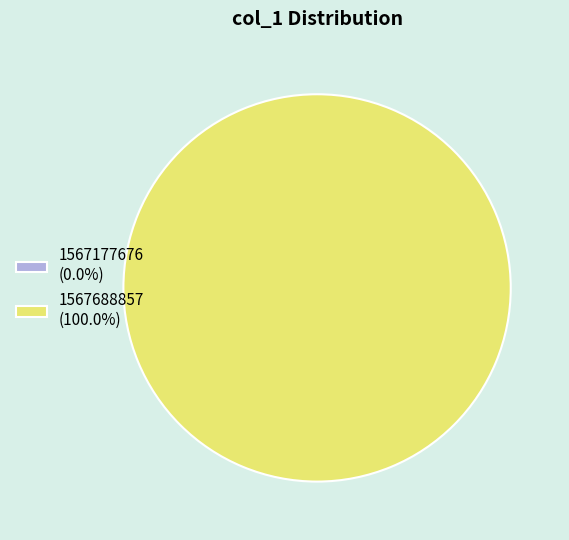

True or false: 1567177676 accounts for 5% of the total.

False